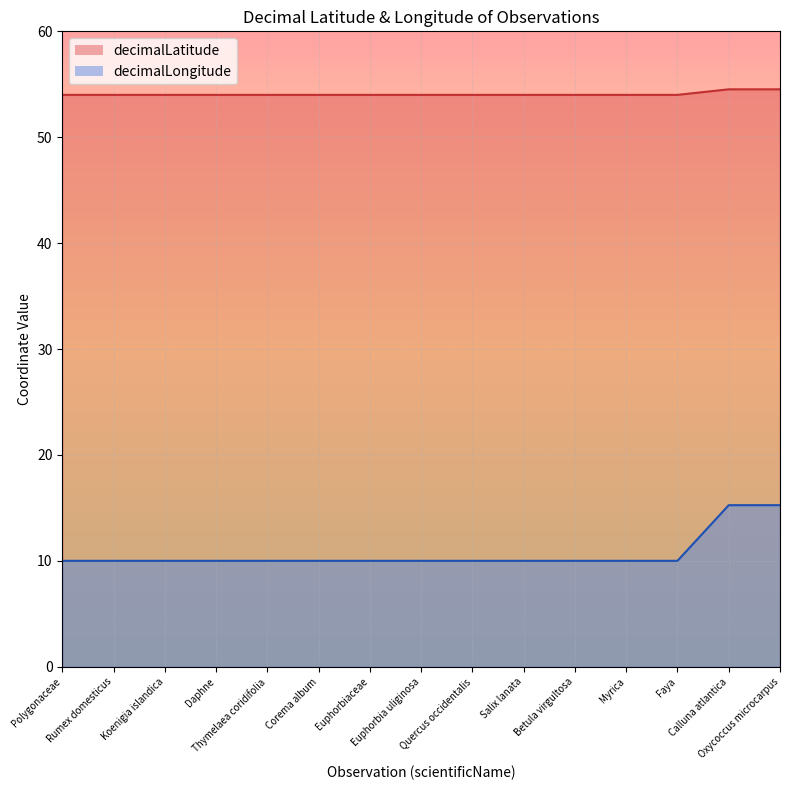

Reading left to right, extract all data points from this chart.

decimalLatitude: Polygonaceae=54.0	Rumex domesticus=54.0	Koenigia islandica=54.0	Daphne=54.0	Thymelaea coridifolia=54.0	Corema album=54.0	Euphorbiaceae=54.0	Euphorbia uliginosa=54.0	Quercus occidentalis=54.0	Salix lanata=54.0	Betula virgultosa=54.0	Myrica=54.0	Faya=54.0	Calluna atlantica=54.5	Oxycoccus microcarpus=54.5
decimalLongitude: Polygonaceae=10.0	Rumex domesticus=10.0	Koenigia islandica=10.0	Daphne=10.0	Thymelaea coridifolia=10.0	Corema album=10.0	Euphorbiaceae=10.0	Euphorbia uliginosa=10.0	Quercus occidentalis=10.0	Salix lanata=10.0	Betula virgultosa=10.0	Myrica=10.0	Faya=10.0	Calluna atlantica=15.3	Oxycoccus microcarpus=15.3